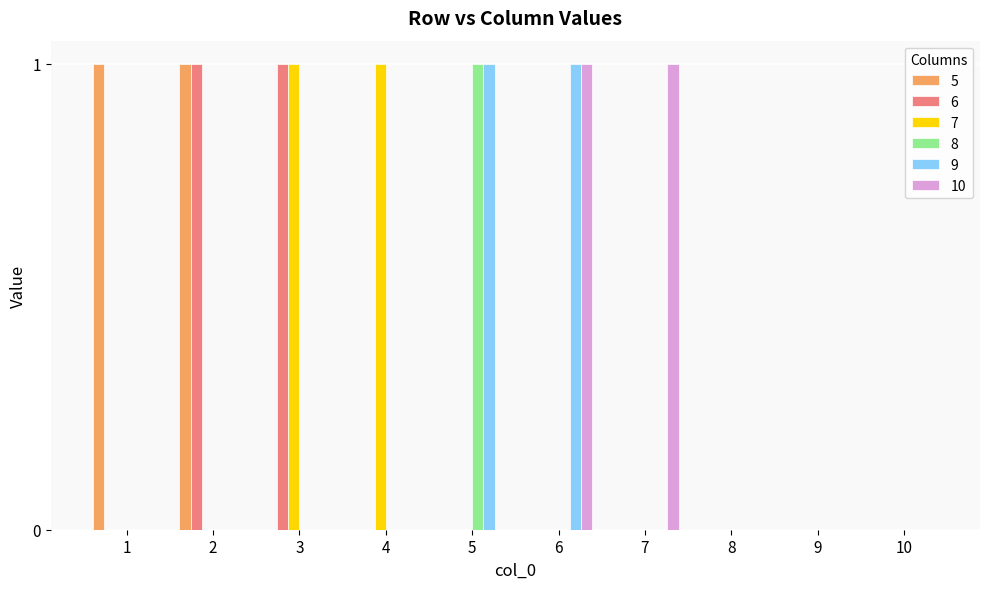

True or false: 6 has a value of 1 at 2.

True